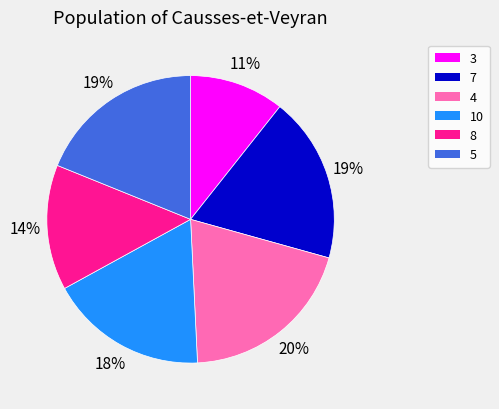

To the nearest percent, what is the combined percentage of 5 and 4?

39%